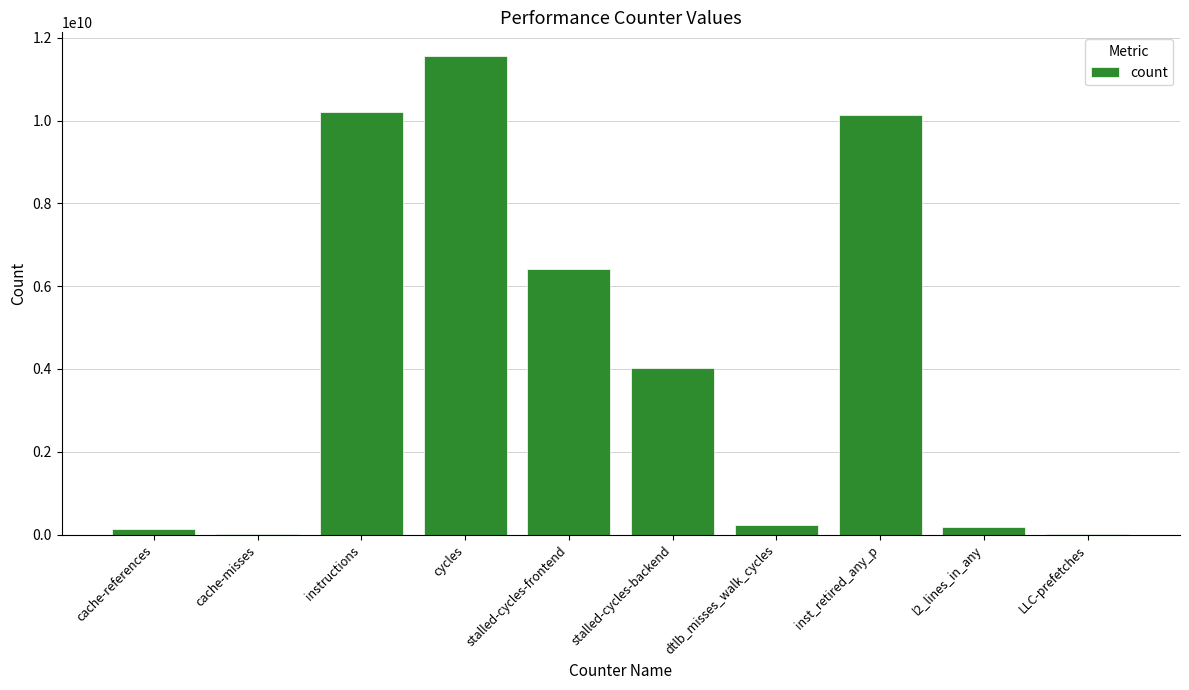

What is the greatest value displayed?

11553824921